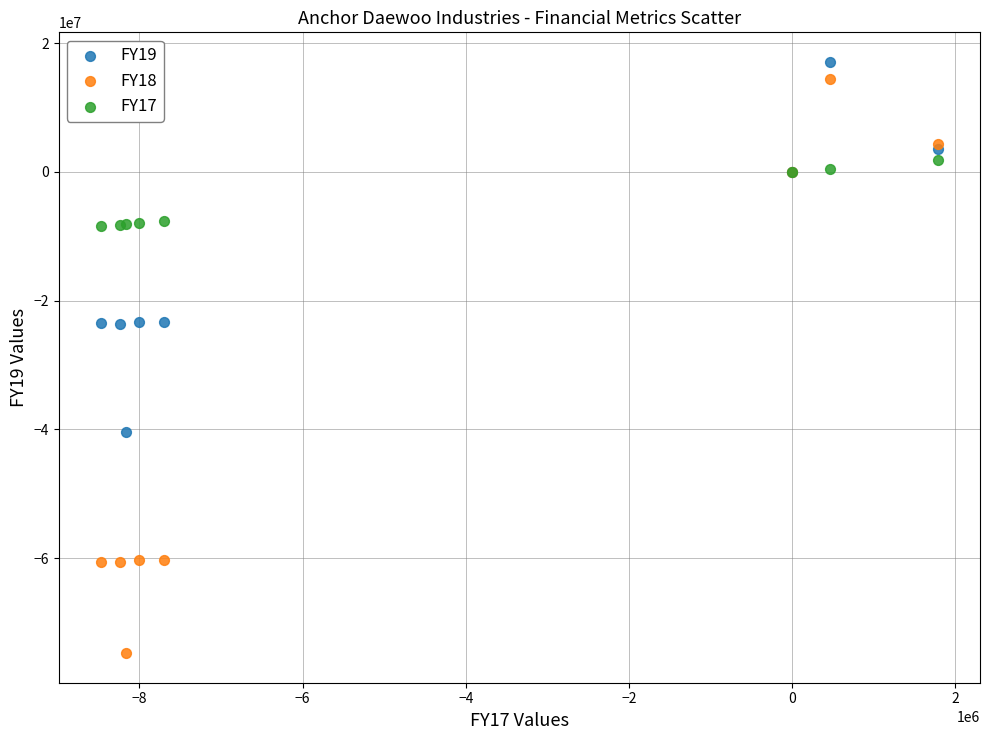

Which series reaches the minimum Y coordinate?

FY18